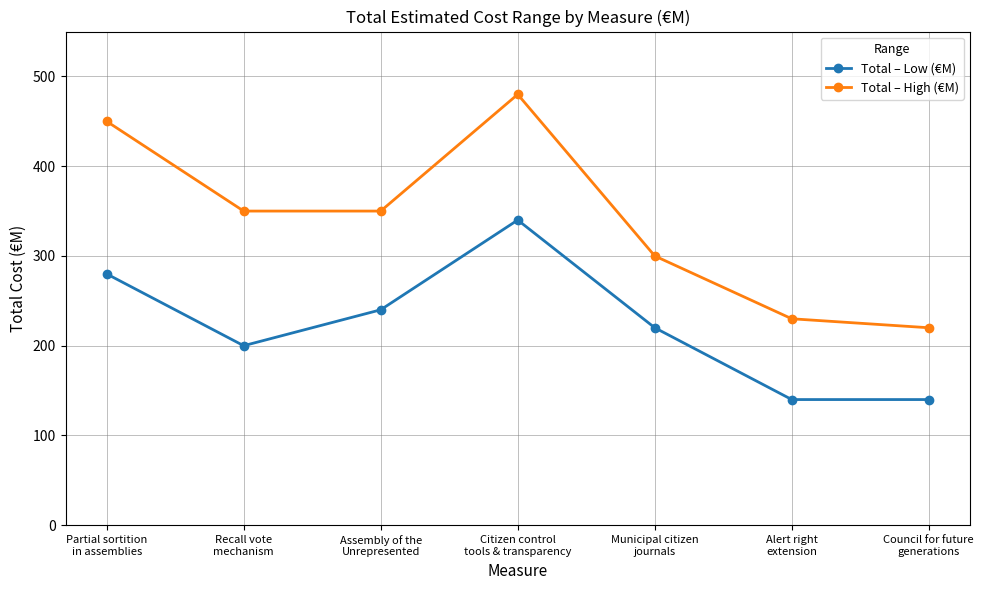

Which series has the widest spread of values?

Total – High (€M)